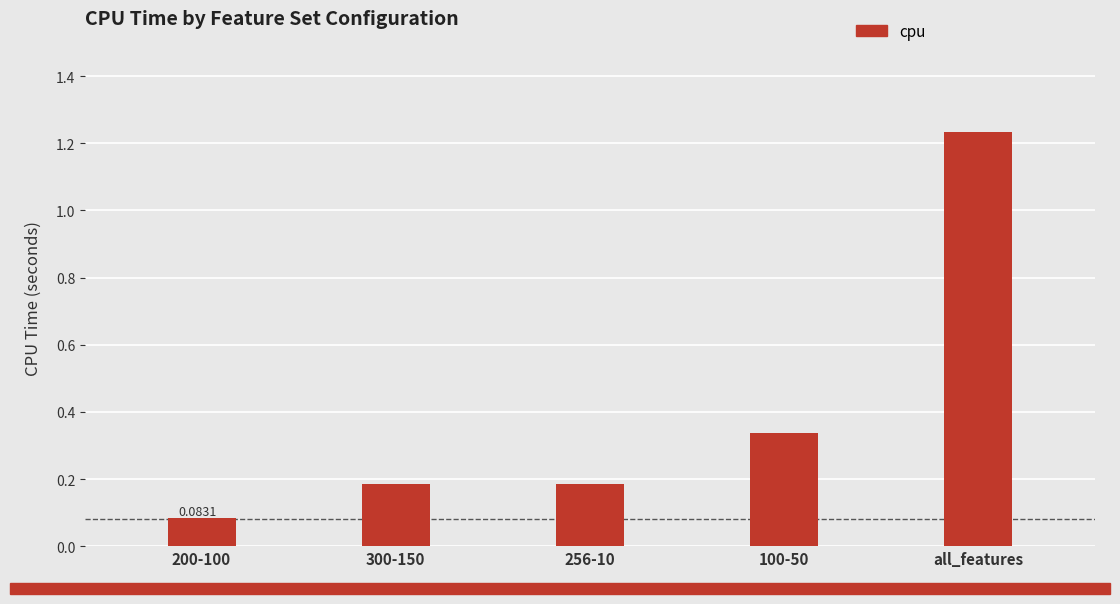

Between 300-150 and 100-50, which is larger?

100-50